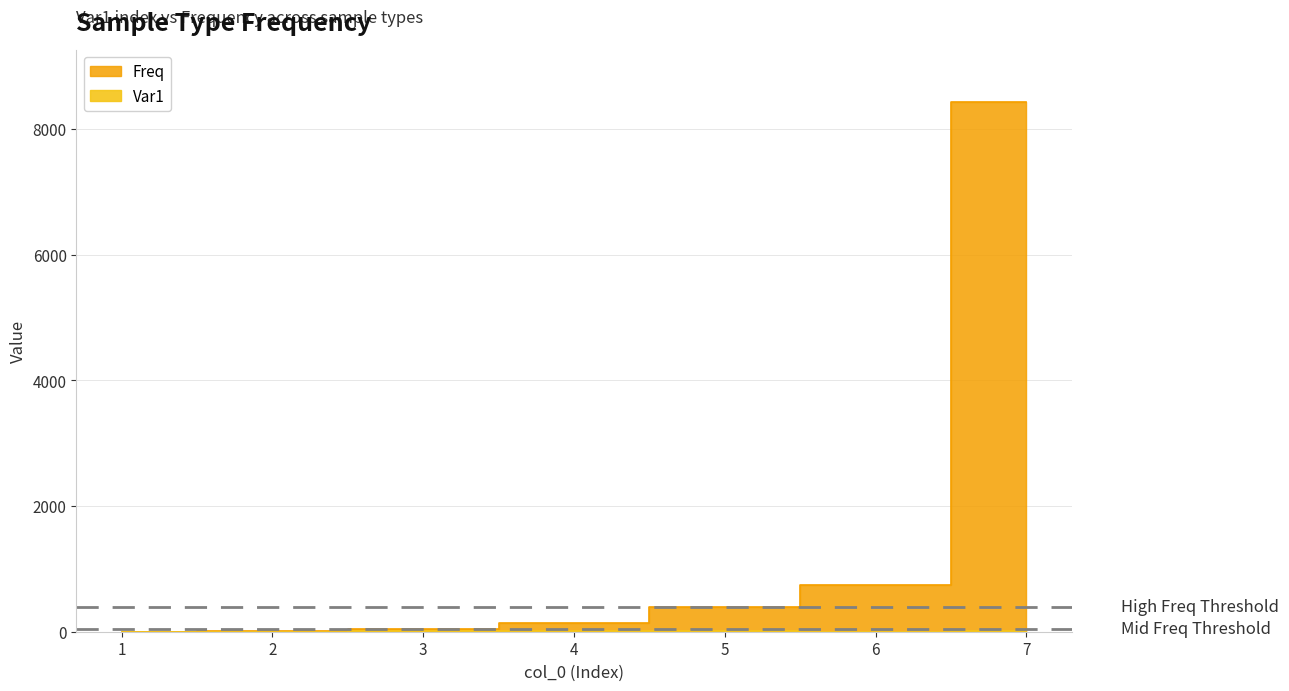

What is the difference between the maximum and second lowest values in the Var1 series?

9